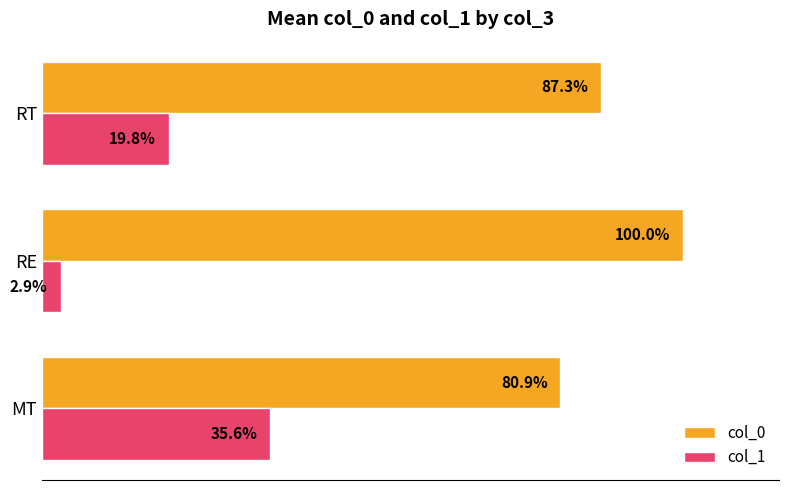

List the labels in order of col_1 value, largest first.

MT, RT, RE